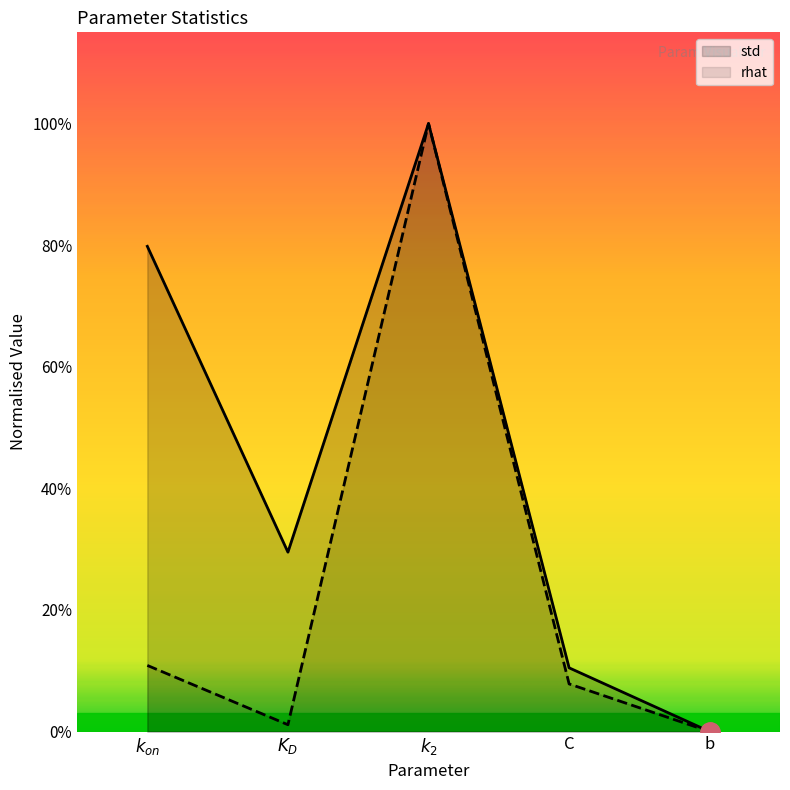

What is the highest value of the rhat series?

1.0